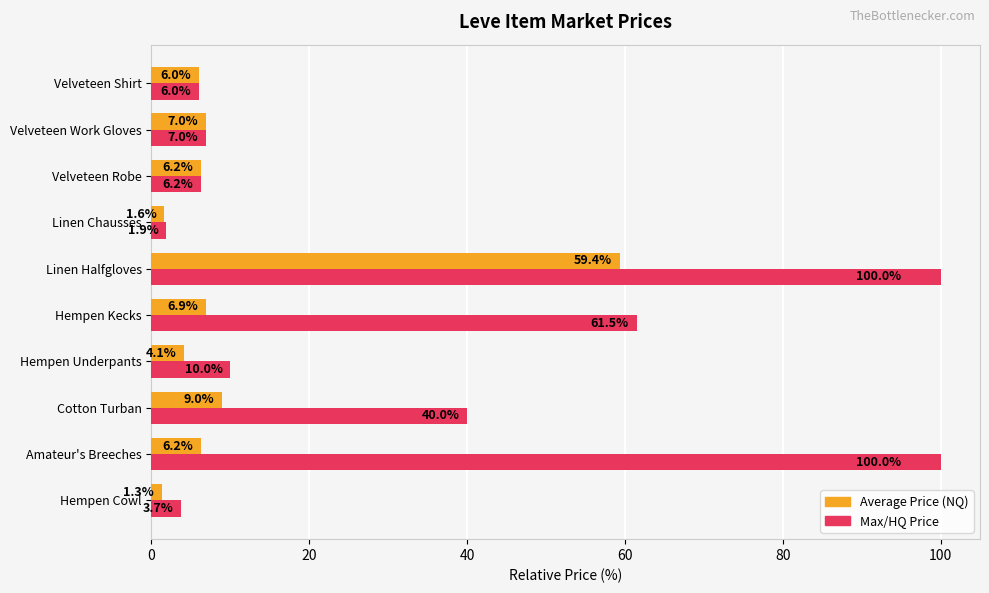

What is the total value across all series at Hempen Underpants?

14.1